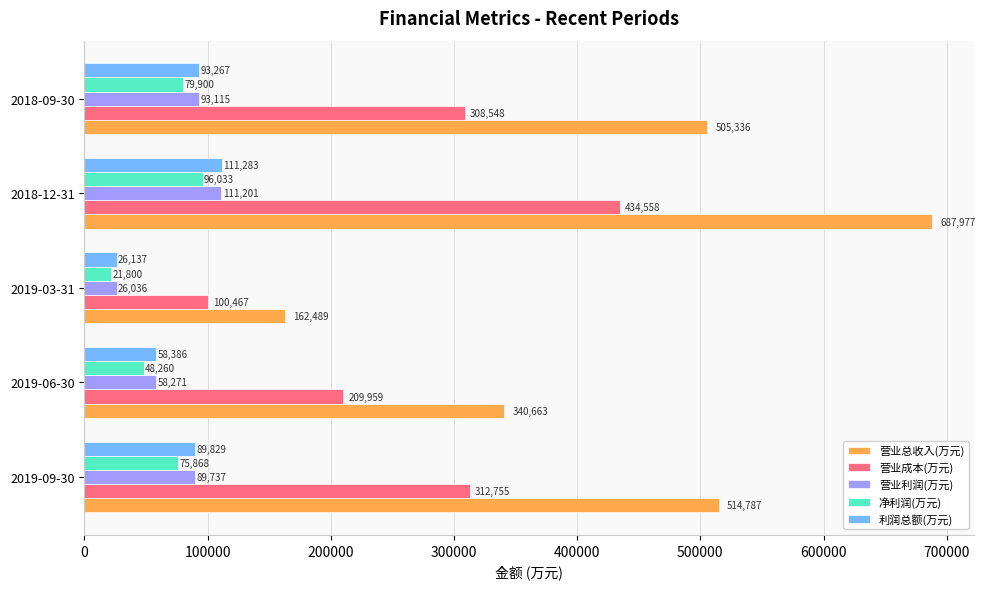

Which series has the largest total across all categories?

营业总收入(万元)